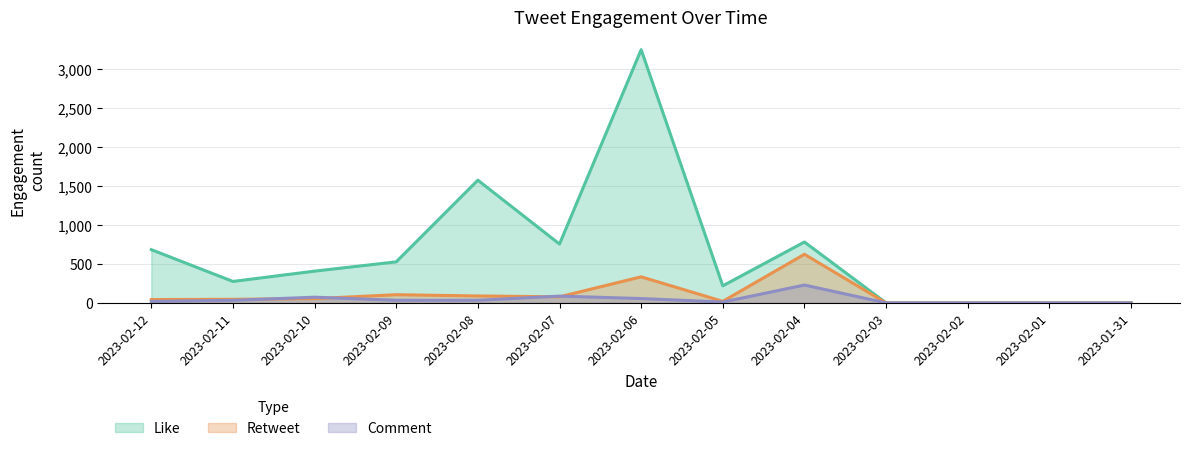

The Comment series shows 34 at 2023-02-09. True or false?

True